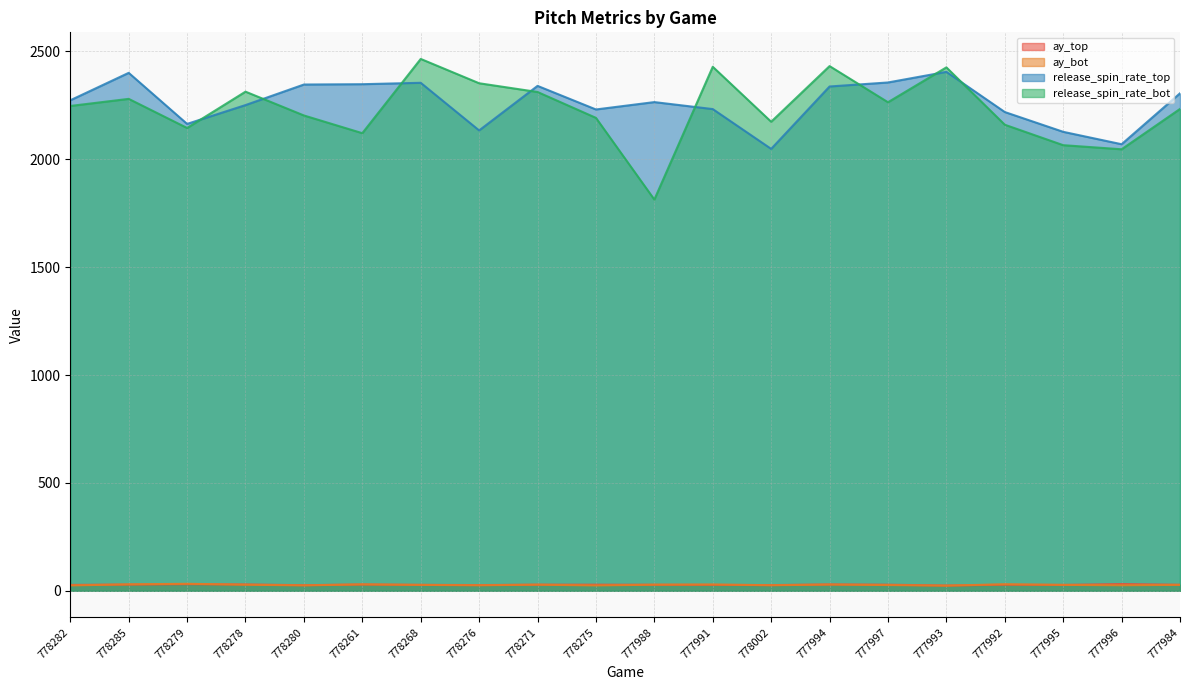

True or false: ay_bot has a value of 28.9 at 777994.

True